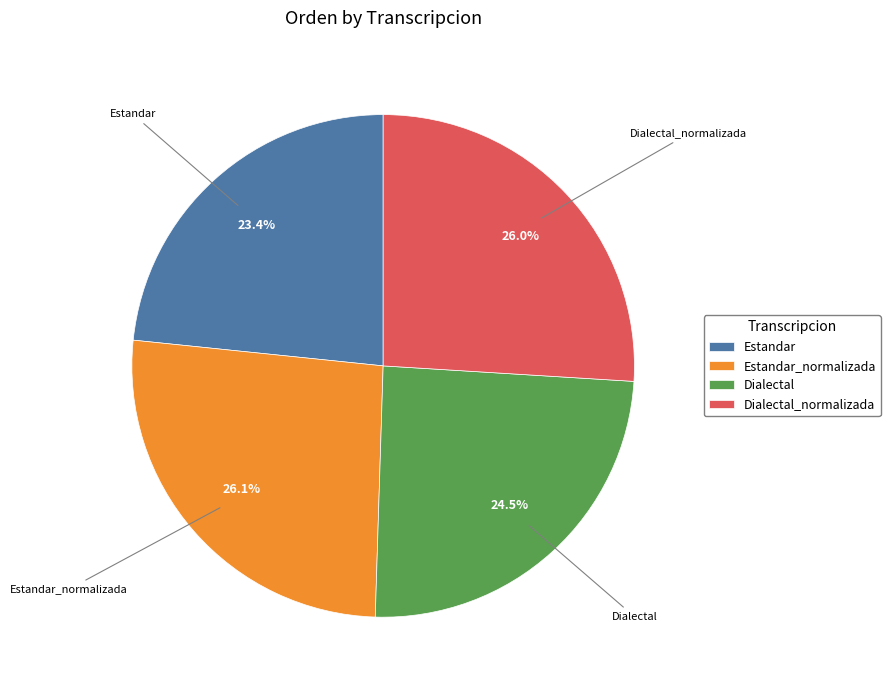

Is there a majority slice in this chart?

No